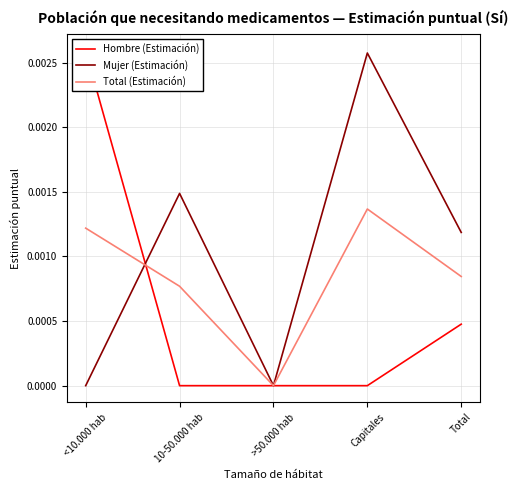

True or false: Hombre (Estimación) and Total (Estimación) intersect in this chart.

True